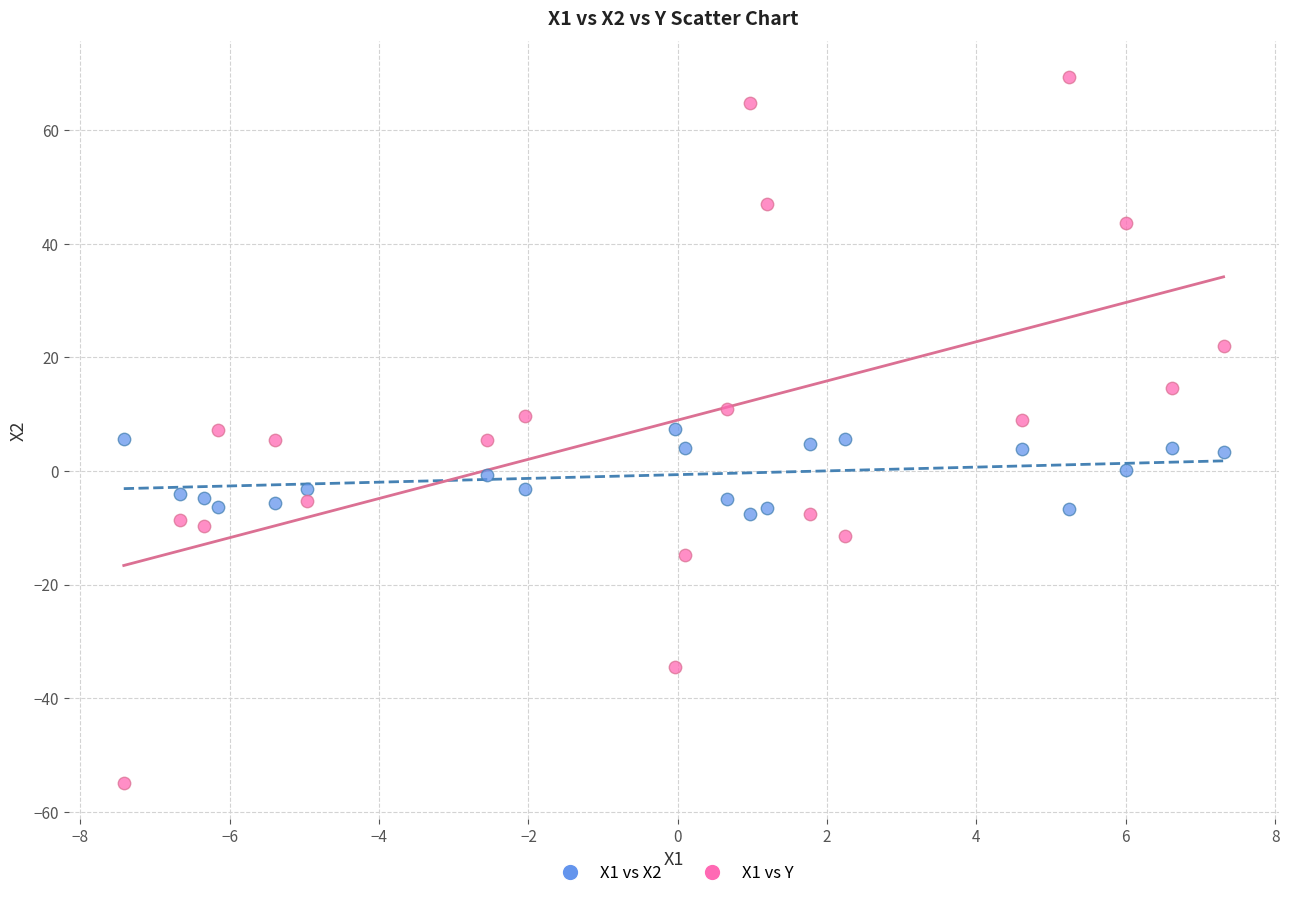

Across all data points, what is the range of X values (max minus min)?

14.7